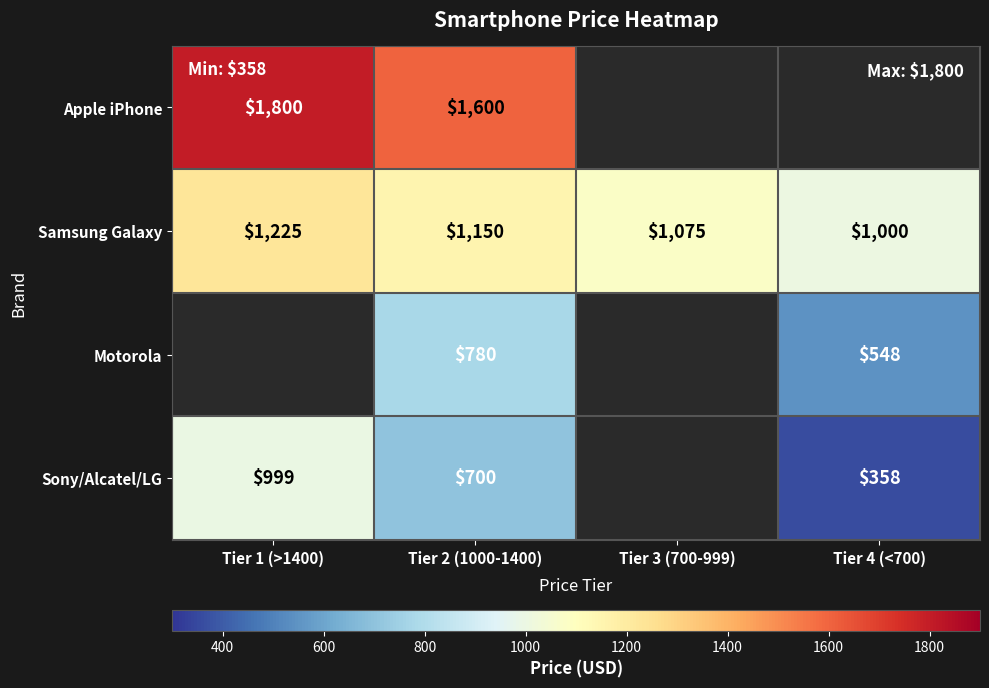

Rank the series at Tier 2 (1000-1400) from lowest to highest value.

Sony/Alcatel/LG, Motorola, Samsung Galaxy, Apple iPhone